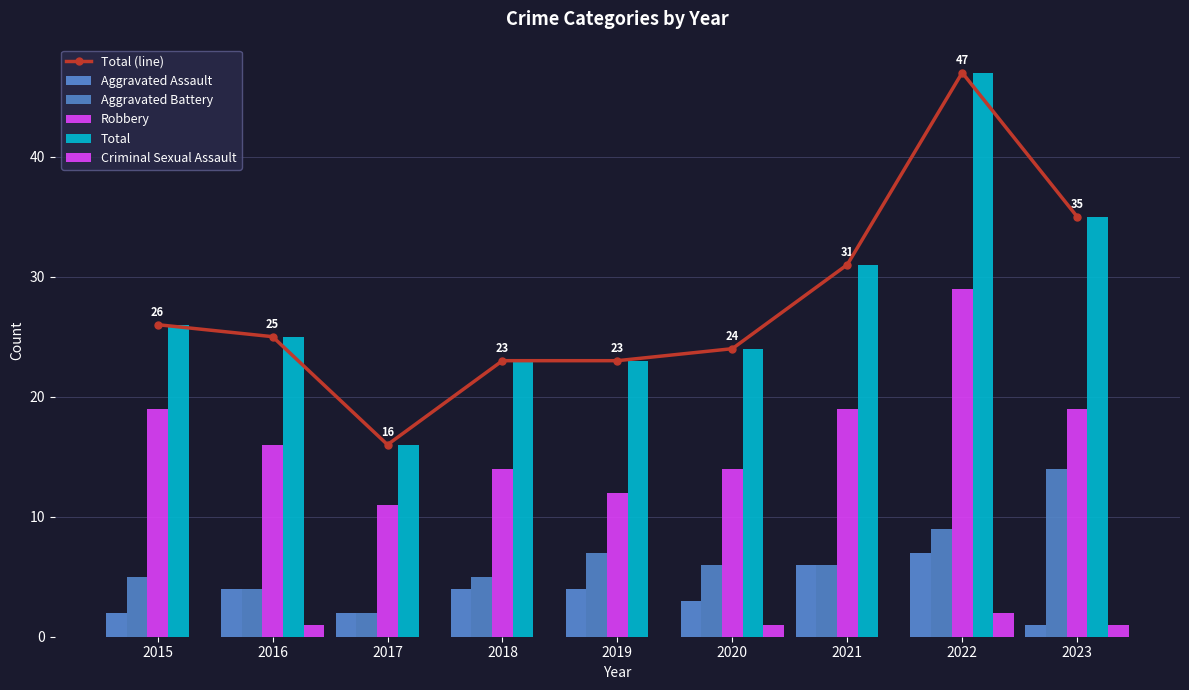

True or false: Total (line) has a value of 44 at 2016.

False